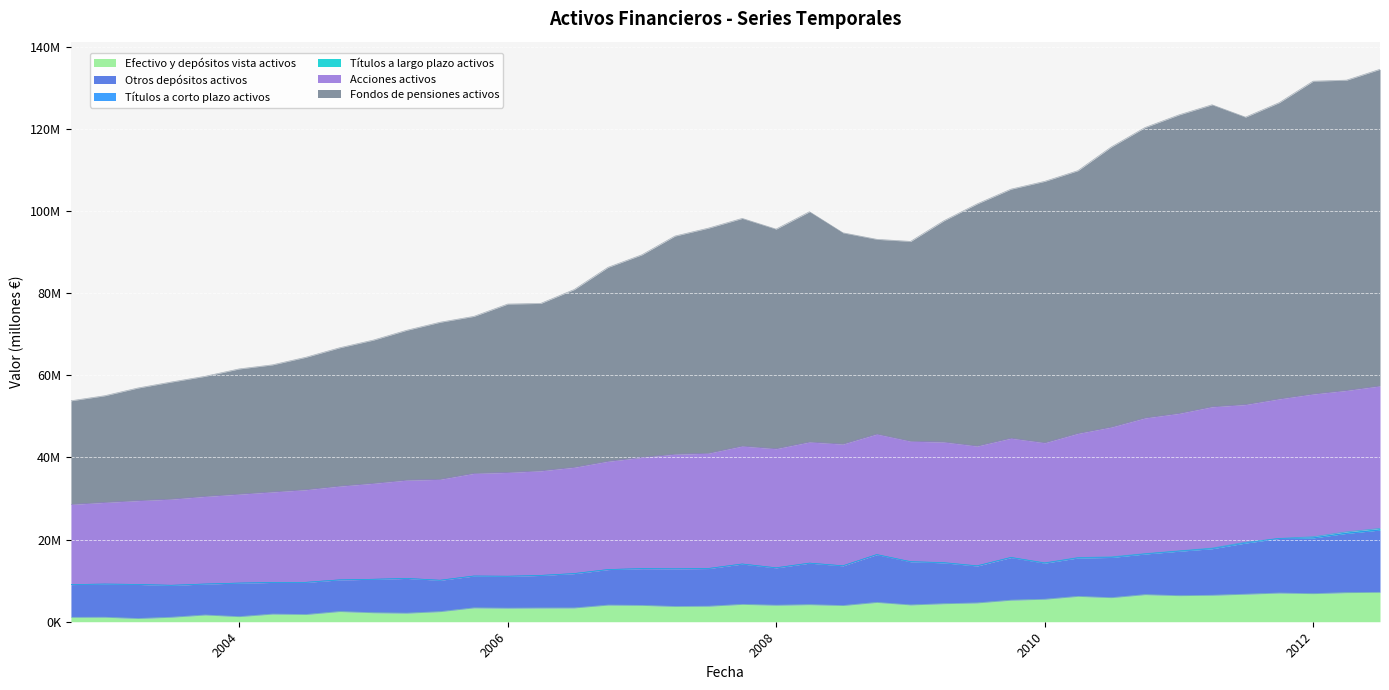

How many interior local valleys does the Efectivo y depósitos vista activos series have?

12